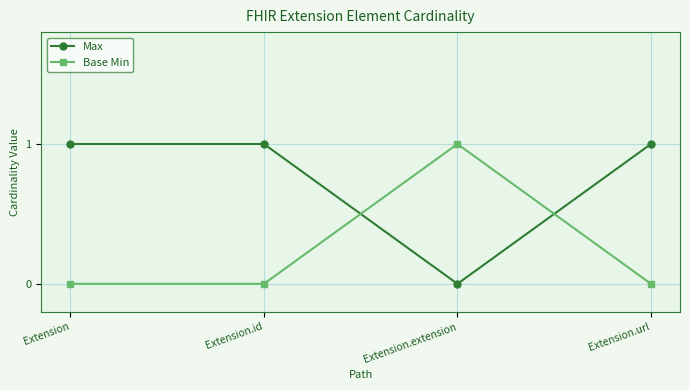

What is the value of the Base Min point at the 3rd from the left?

1